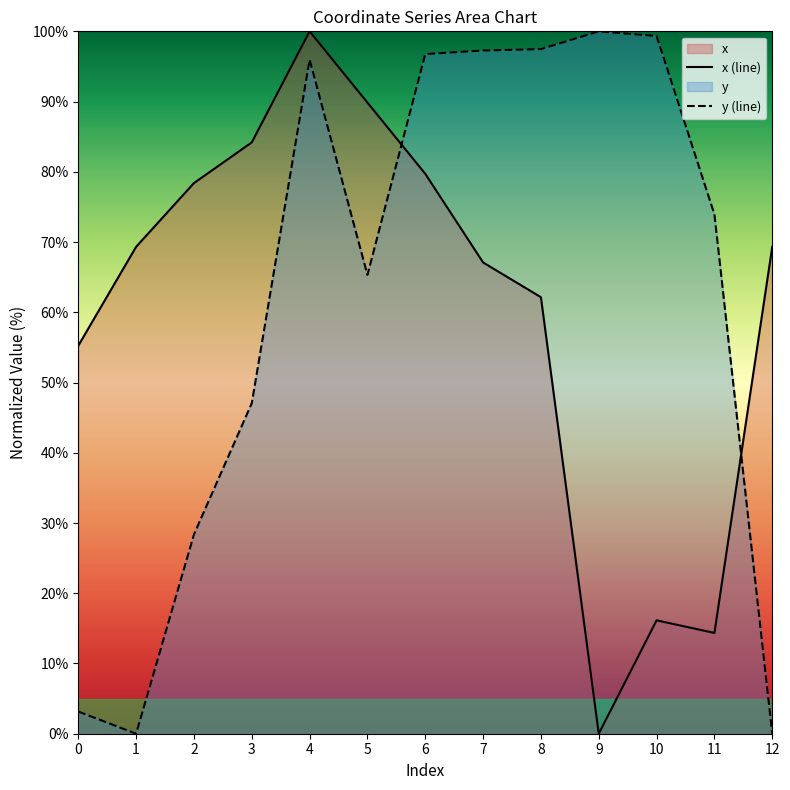

What is the value of the x (line) point at the 11th from the left?

16.1